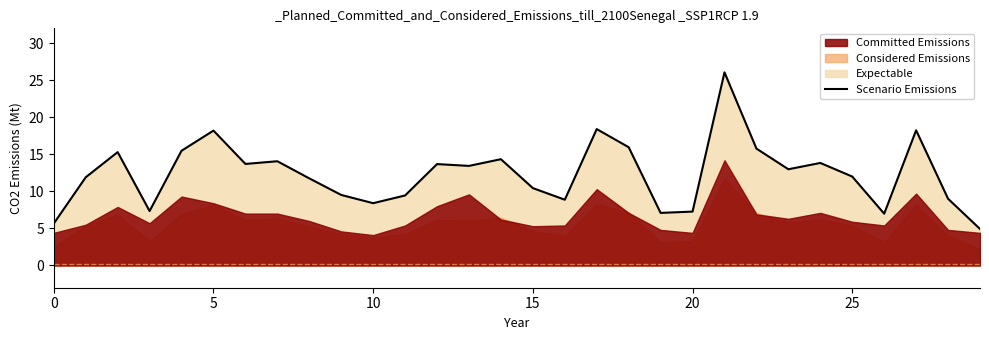

What is the ratio of the value at 16 to the value at 23?

0.7